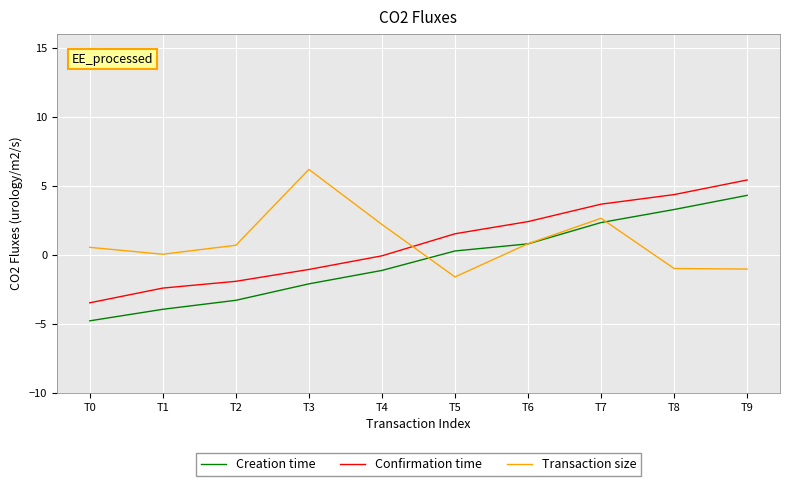

What value does the Confirmation time series have at T6?

2.4